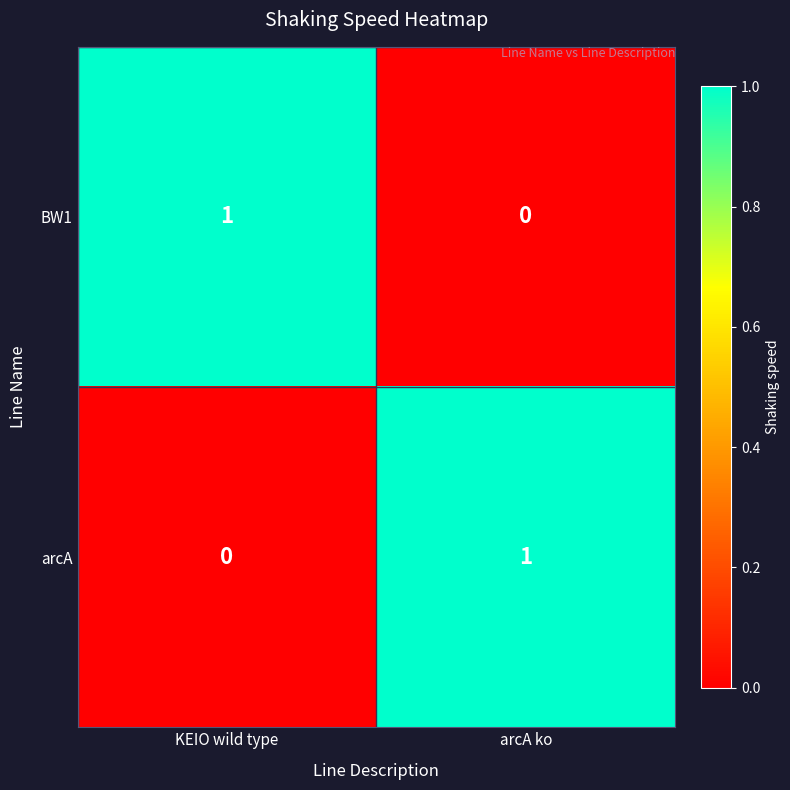

The value of BW1 at arcA ko is 1. True or false?

False